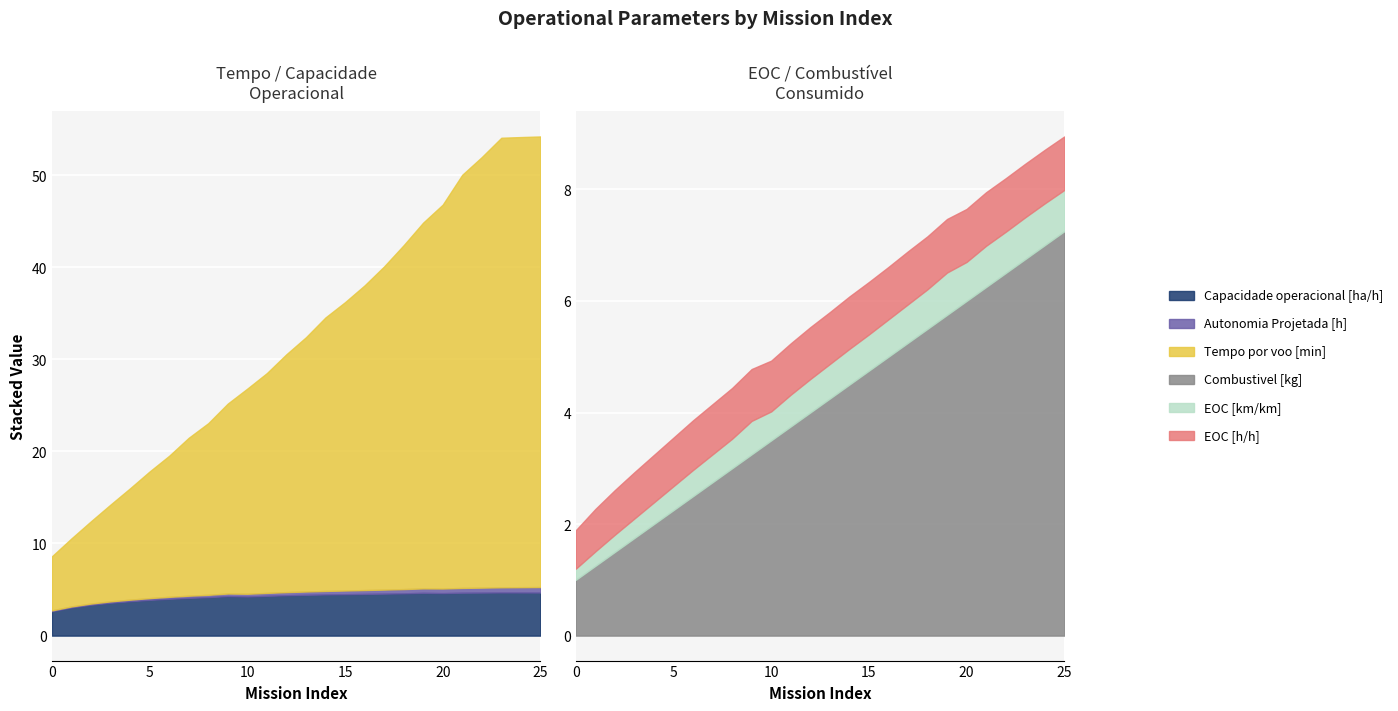

At which label does Combustivel [kg] first exceed 4?

13